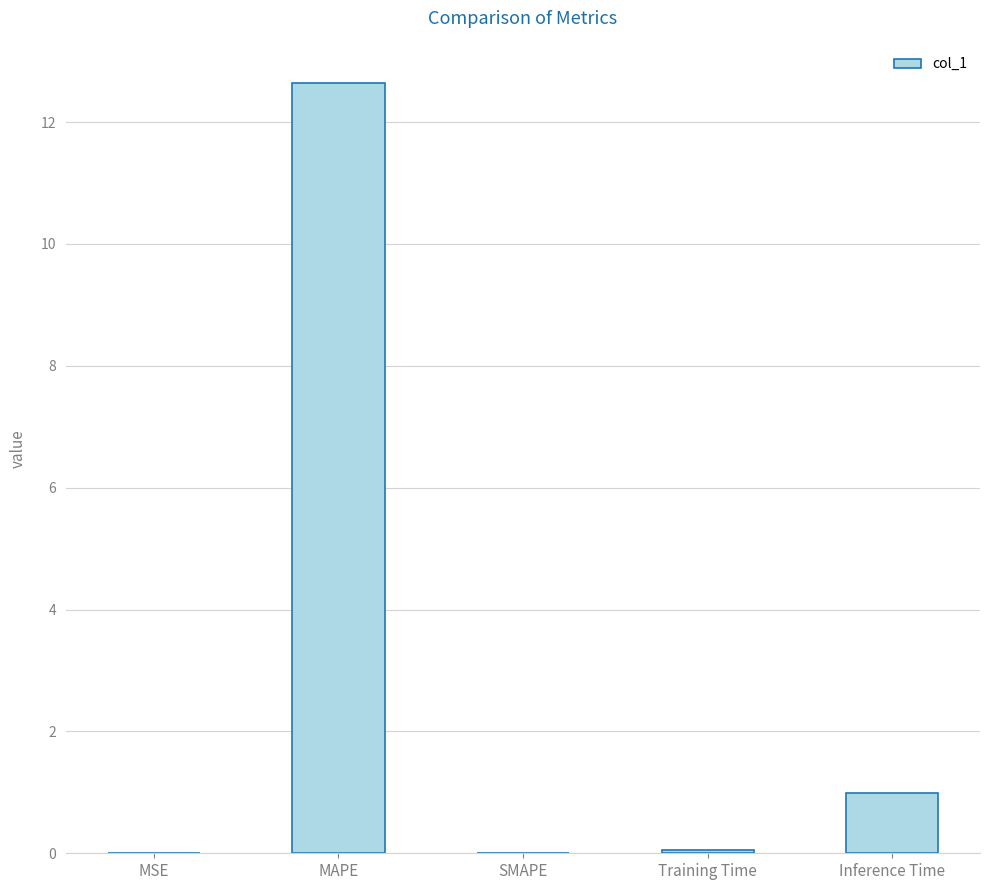

Which category has the highest value across all series?

MAPE